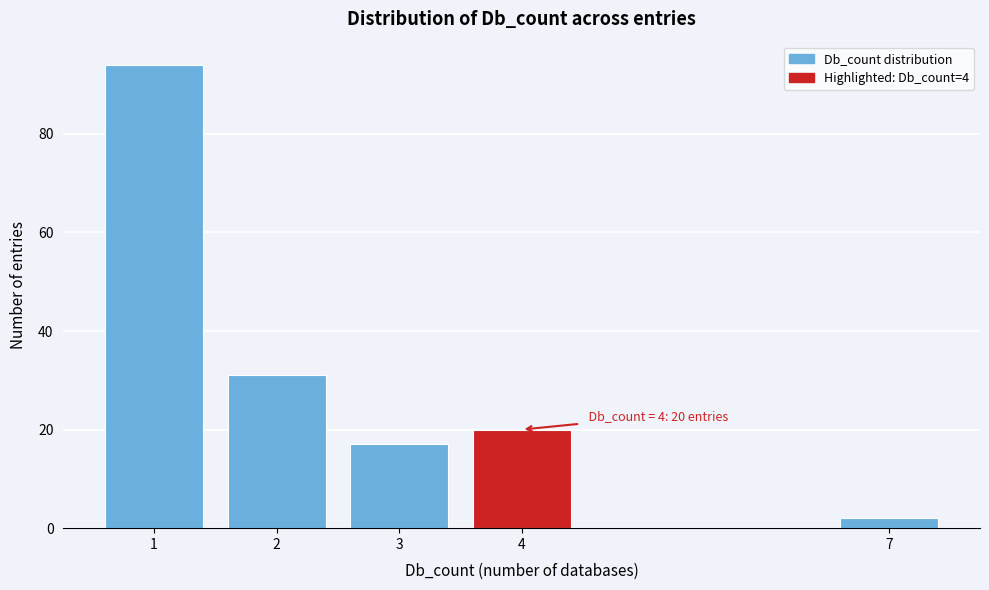

Over which range of the x-axis is the bar tallest?

0.5 to 1.5